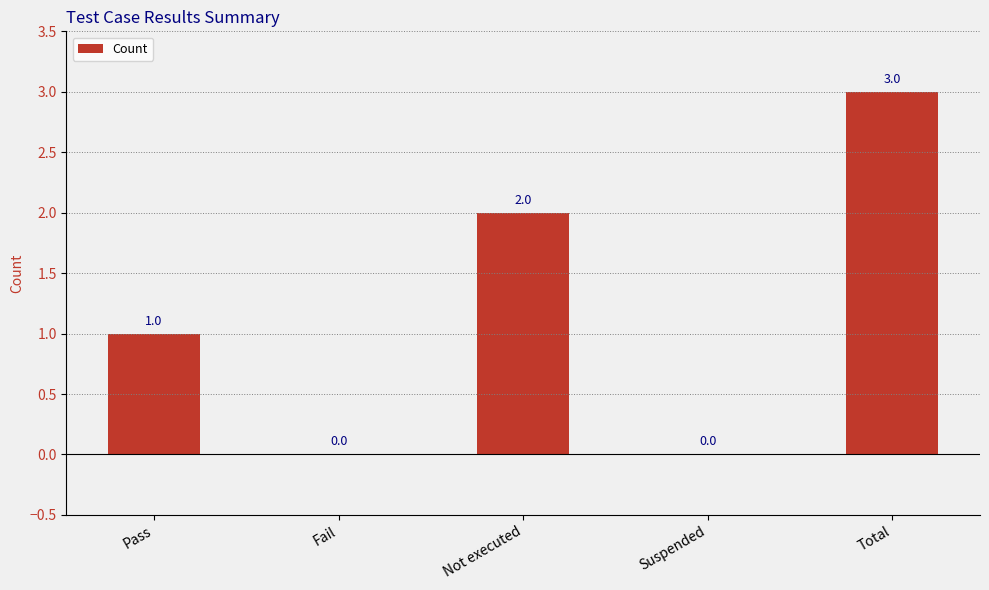

What is the sum of the values at Not executed and Pass?

3